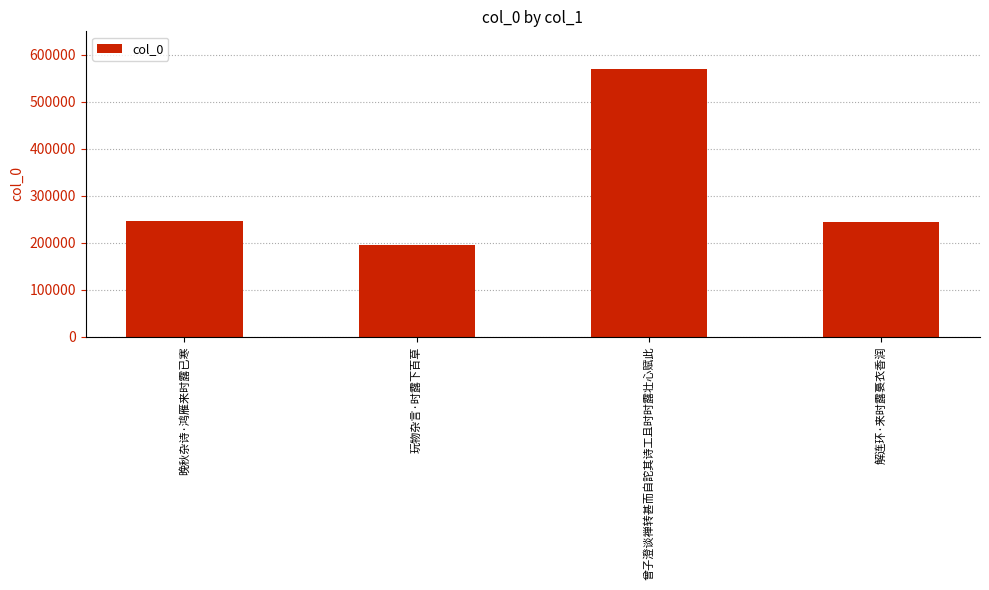

Is it true that the value at 曾子澄谈禅转甚而自詑其诗工且时时露壮心赋此 is 569735?

True